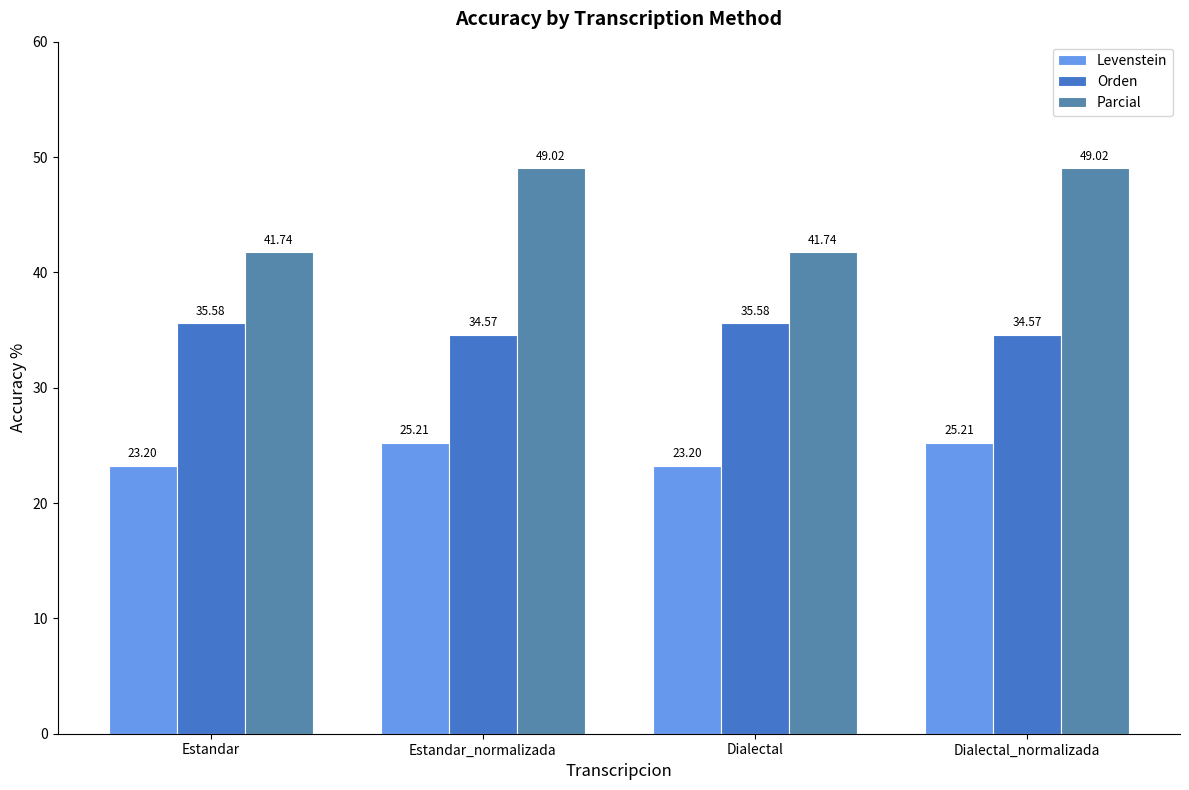

At how many categories does at least one series exceed 30?

4